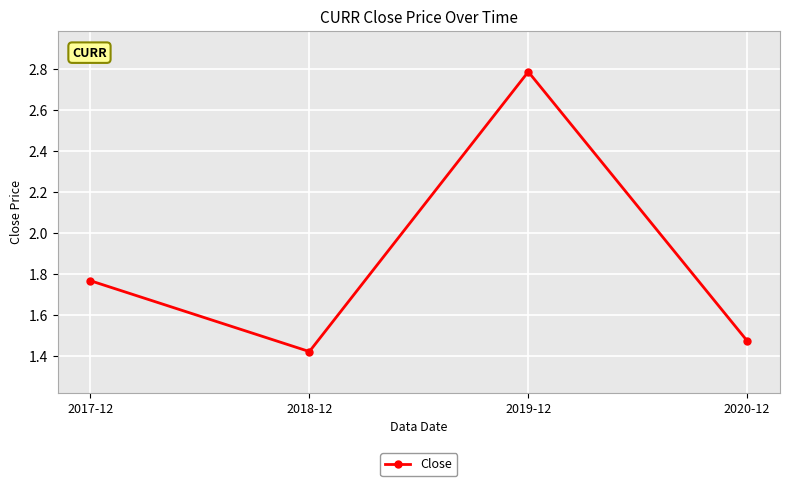

What is the label of the 2nd point from the right?

2019-12